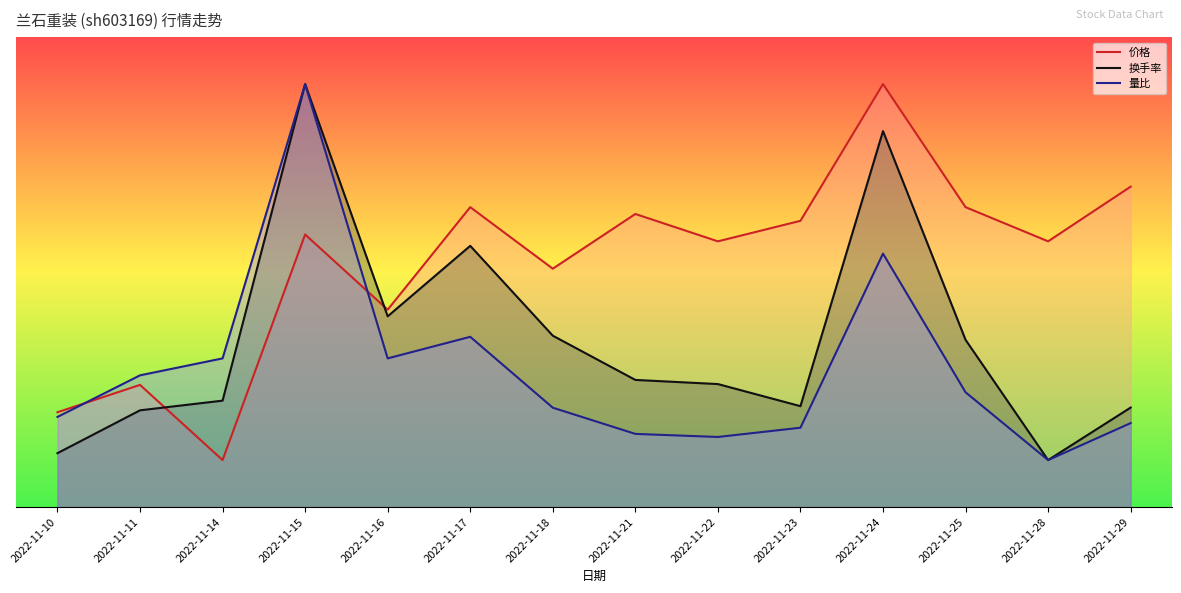

What is the average value of the 价格 series?

5.2